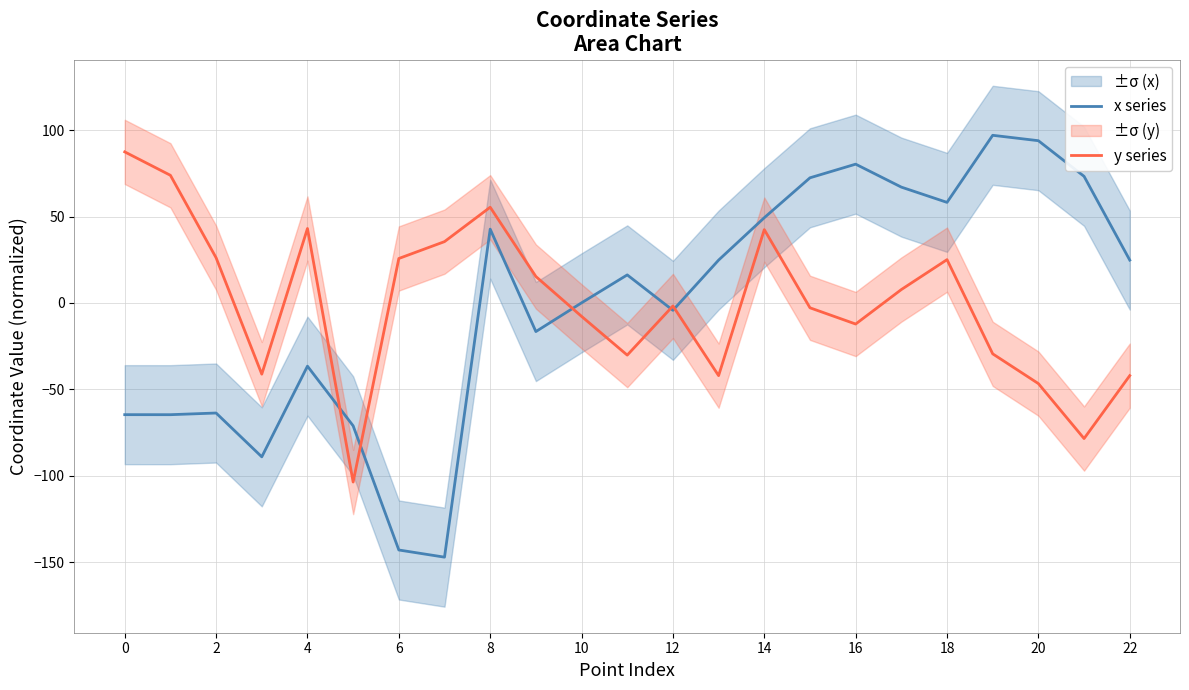

How many lines are shown in the chart?

2